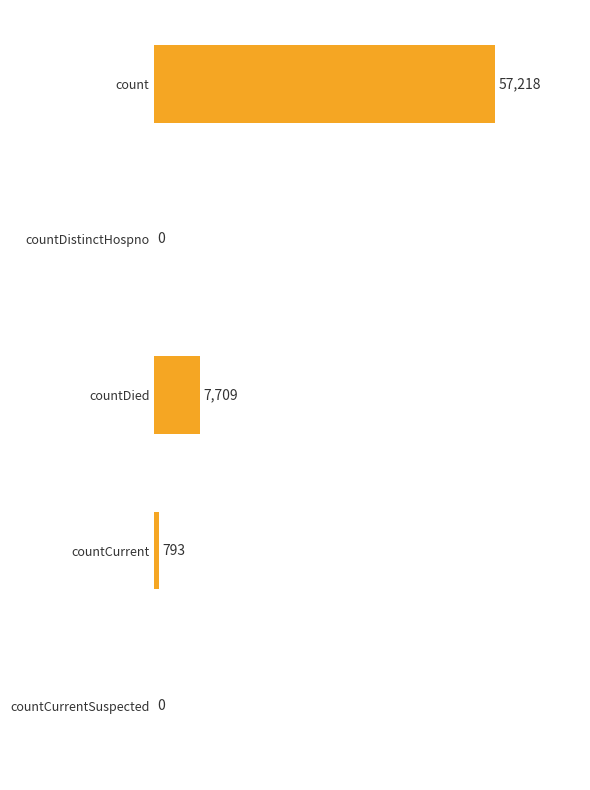

What is the change in value from countDistinctHospno to countDied?

+7709